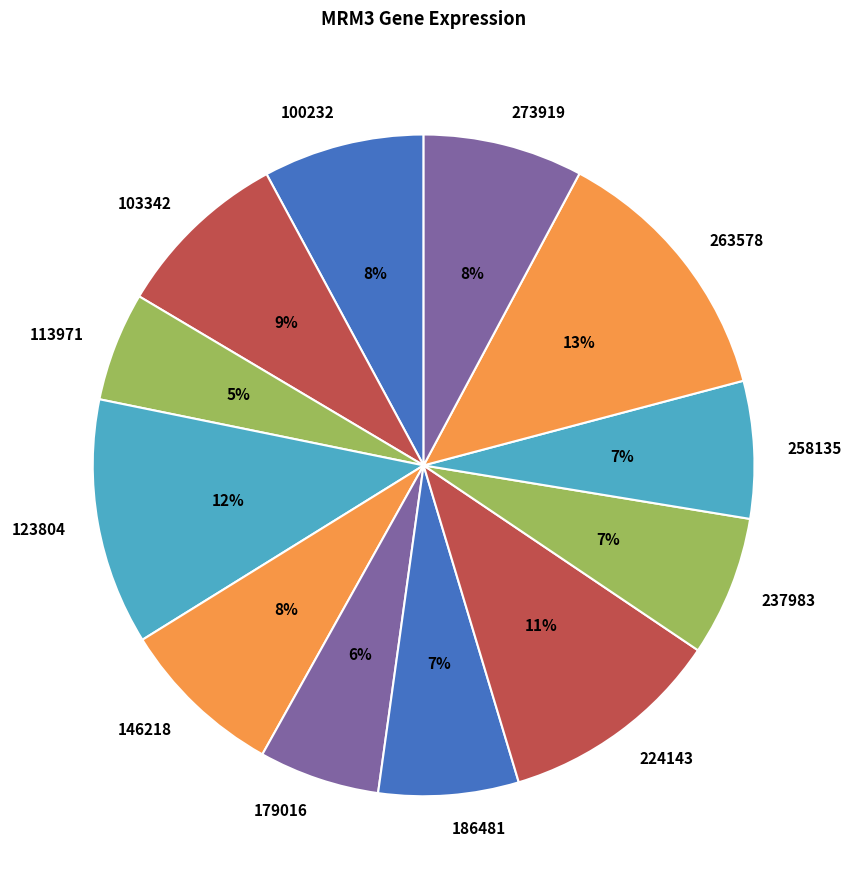

To the nearest percent, what is the difference between the 237983 and 100232 slice percentages?

1%